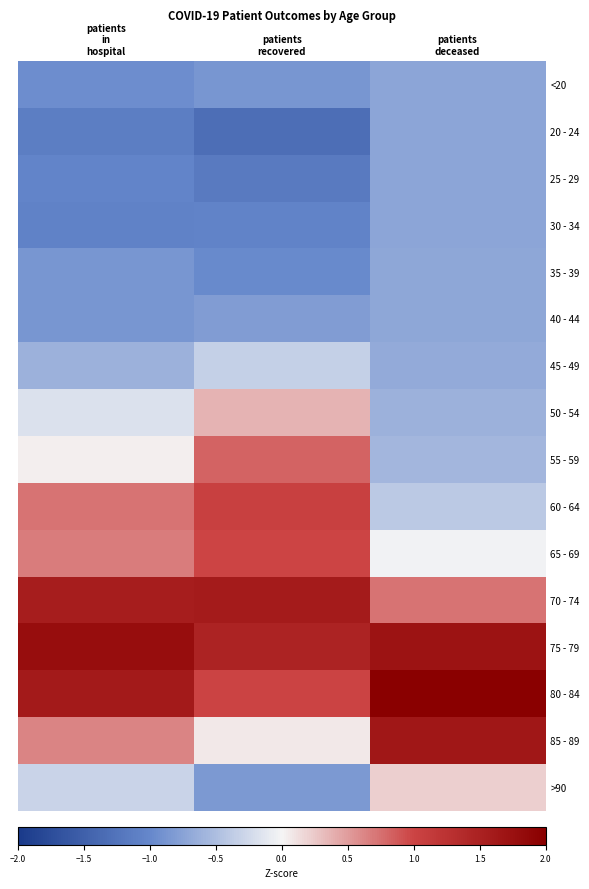

At how many categories does at least one series exceed 0?

3